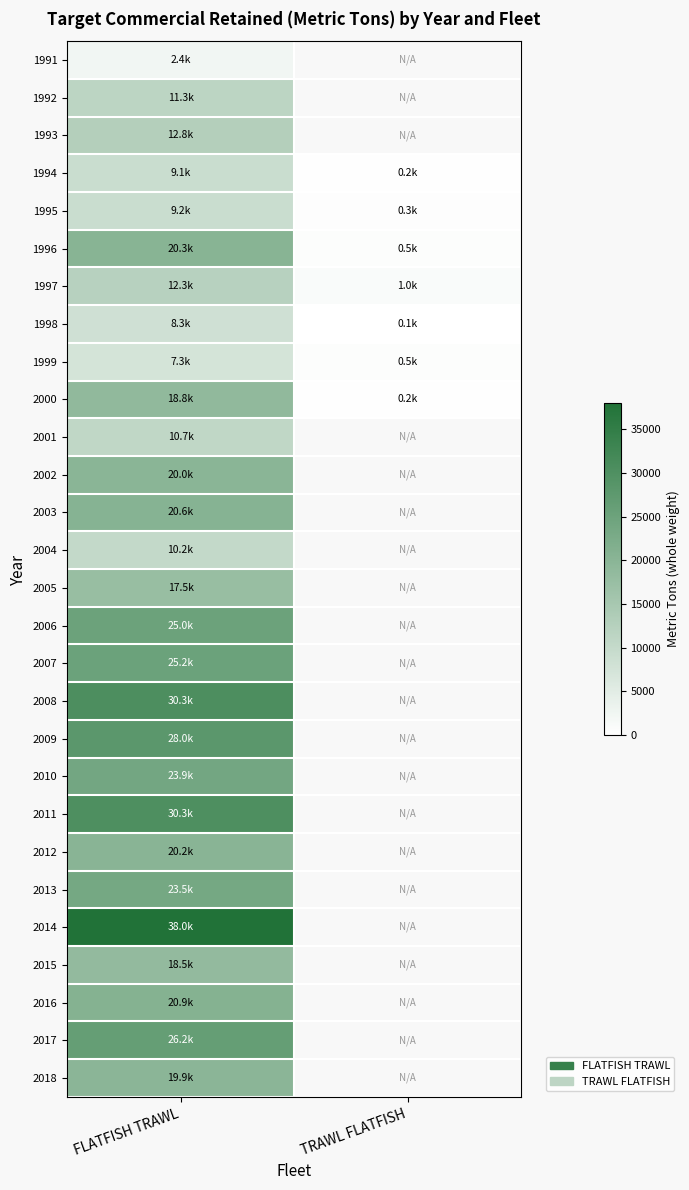

Rank the series by their maximum value, from highest to lowest.

2014, 2008, 2011, 2009, 2017, 2007, 2006, 2010, 2013, 2016, 2003, 1996, 2012, 2002, 2018, 2000, 2015, 2005, 1993, 1997, 1992, 2001, 2004, 1995, 1994, 1998, 1999, 1991